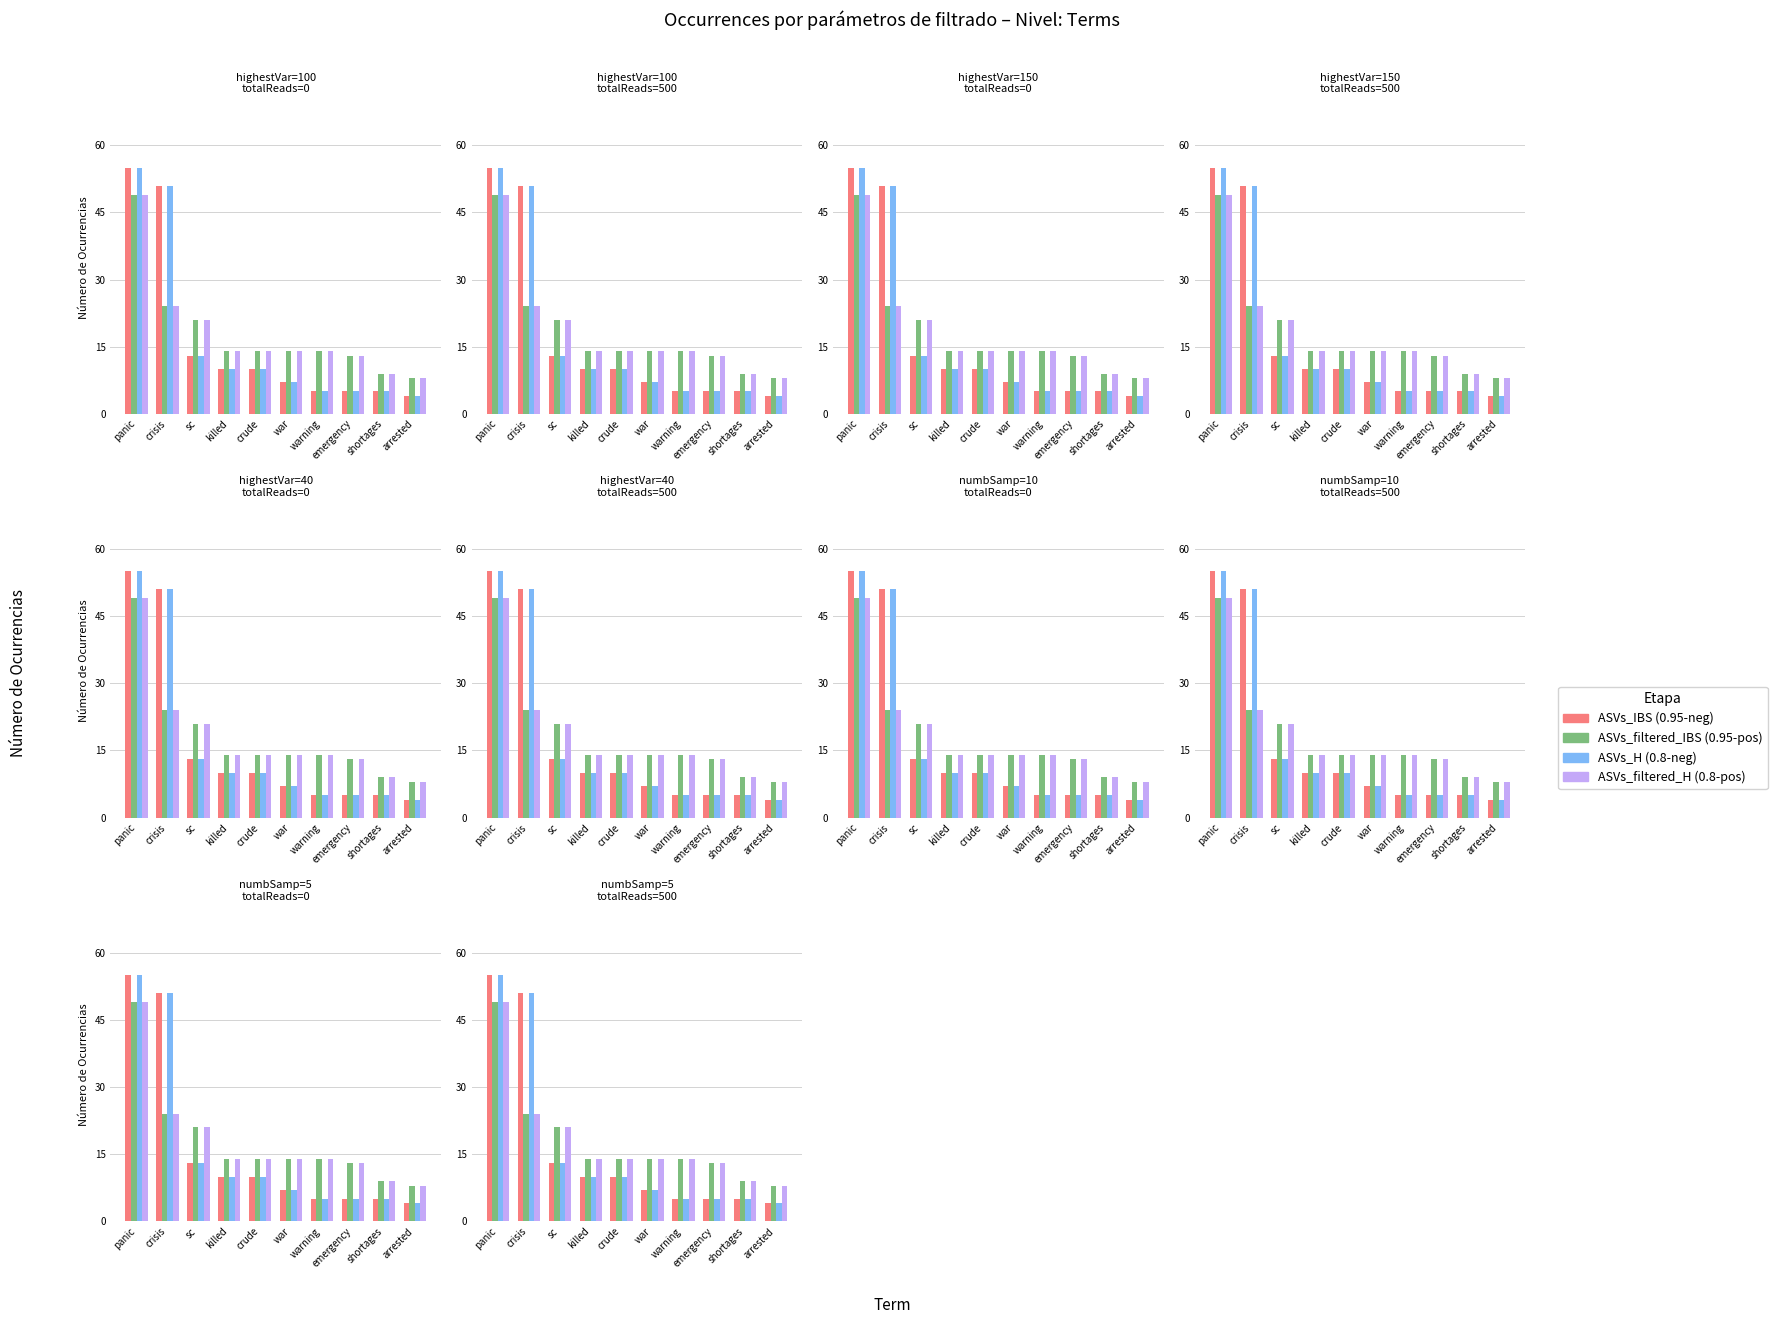

What is the difference between the second highest and second lowest values in the ASVs_H (0.8-neg) series?

46